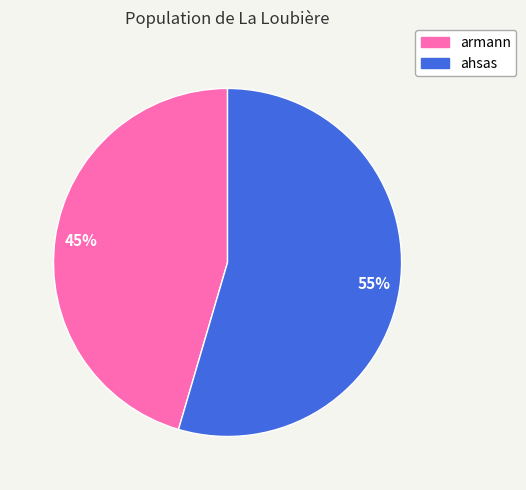

Is the sum of ahsas and armann greater than half?

Yes